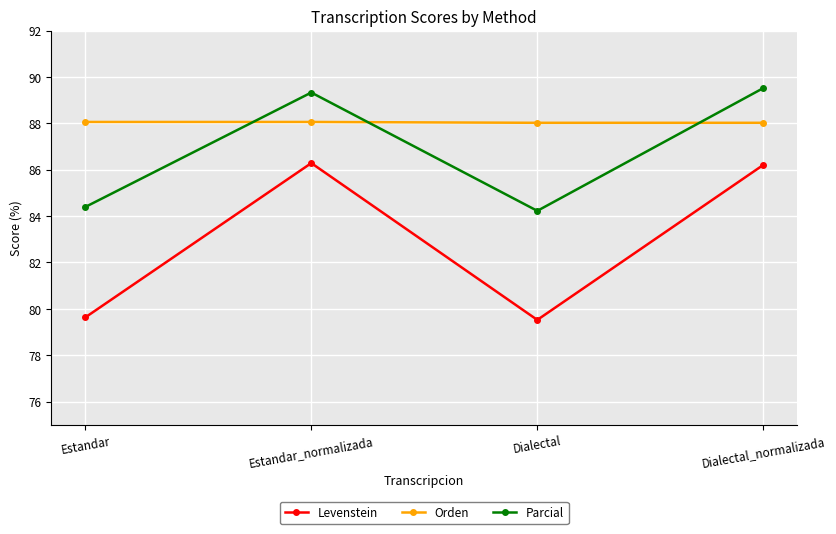

How many lines are shown in the chart?

3